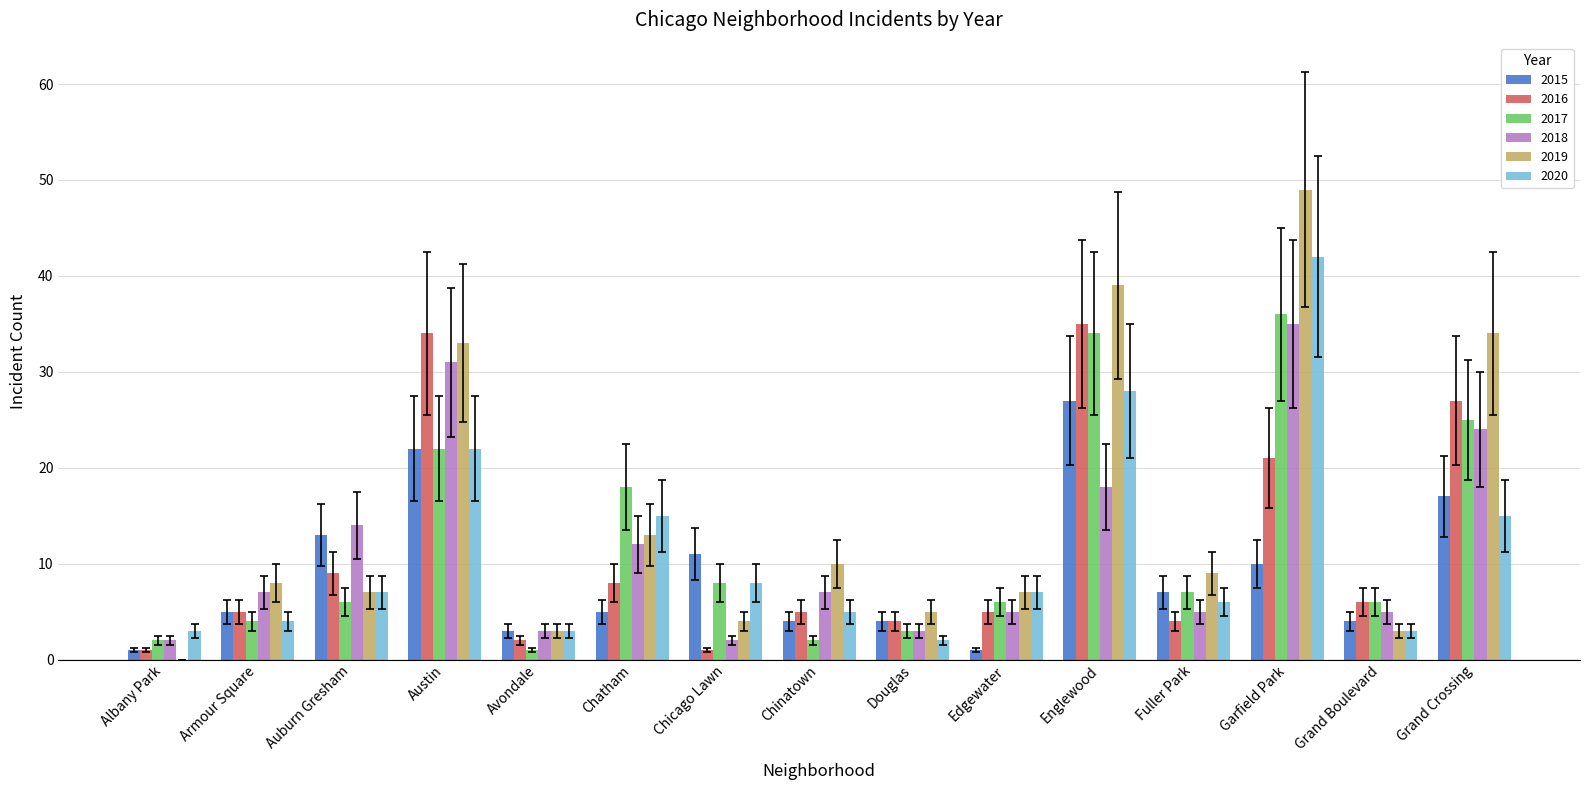

At which category is the sum across all series the highest?

Garfield Park